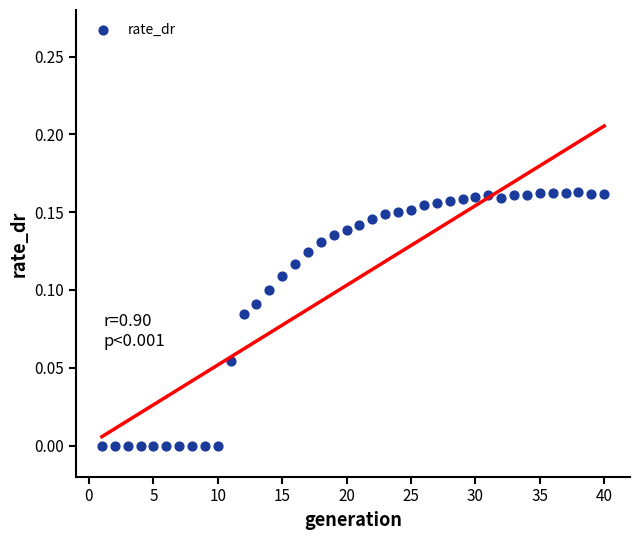

Count the number of points in this scatter plot.

40